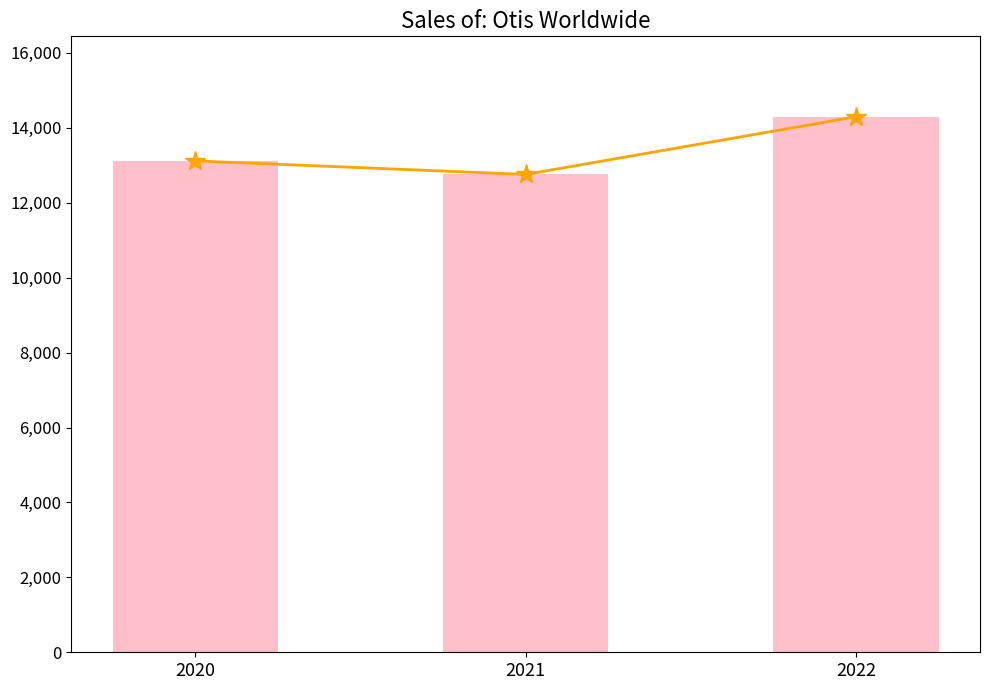

Is it true that Sales (trend) equals 14298 at 2022?

True